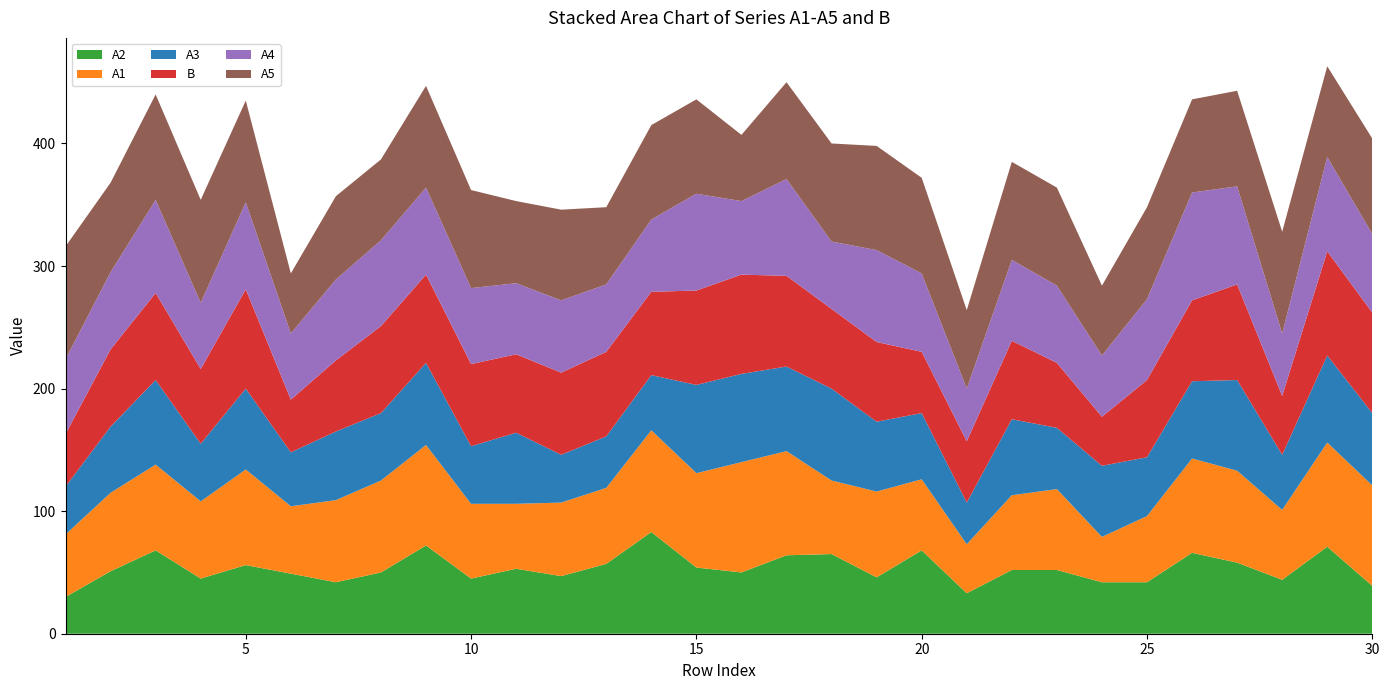

Reading left to right, list all the values displayed in this chart.

A2: 1=30	2=51	3=68	4=45	5=56	6=49	7=42	8=50	9=72	10=45	11=53	12=47	13=57	14=83	15=54	16=50	17=64	18=65	19=46	20=68	21=33	22=52	23=52	24=42	25=42	26=66	27=58	28=44	29=71	30=39
A1: 1=51	2=64	3=70	4=63	5=78	6=55	7=67	8=75	9=82	10=61	11=53	12=60	13=62	14=83	15=77	16=90	17=85	18=60	19=70	20=58	21=40	22=61	23=66	24=37	25=54	26=77	27=75	28=57	29=85	30=82
A3: 1=39	2=54	3=69	4=47	5=66	6=44	7=56	8=55	9=67	10=47	11=58	12=39	13=42	14=45	15=72	16=72	17=69	18=75	19=57	20=54	21=34	22=62	23=50	24=58	25=48	26=63	27=74	28=45	29=71	30=59
B: 1=43	2=63	3=71	4=61	5=81	6=43	7=58	8=71	9=72	10=67	11=64	12=67	13=69	14=68	15=77	16=81	17=74	18=65	19=65	20=50	21=50	22=64	23=53	24=40	25=63	26=66	27=78	28=48	29=85	30=82
A4: 1=61	2=63	3=76	4=54	5=71	6=54	7=66	8=70	9=71	10=62	11=58	12=59	13=55	14=59	15=79	16=60	17=79	18=55	19=75	20=64	21=43	22=66	23=63	24=50	25=66	26=88	27=80	28=51	29=77	30=64
A5: 1=92	2=73	3=86	4=84	5=83	6=49	7=68	8=66	9=83	10=80	11=67	12=74	13=63	14=77	15=77	16=54	17=79	18=80	19=85	20=78	21=64	22=80	23=80	24=57	25=75	26=76	27=78	28=83	29=74	30=78